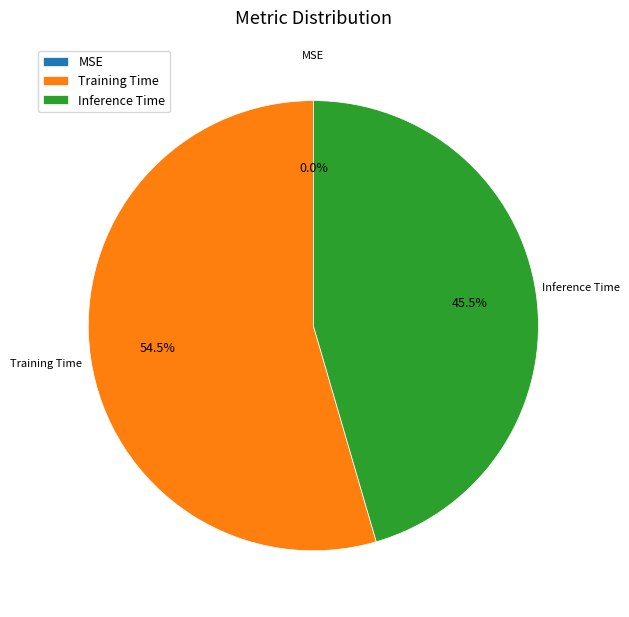

Which has a higher value, Training Time or Inference Time?

Training Time